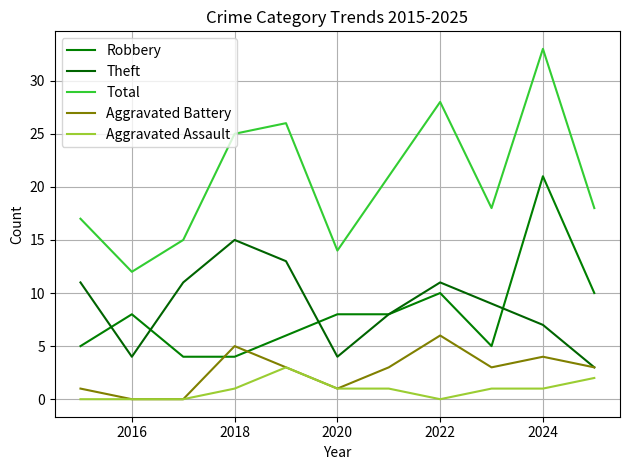

Where does the Aggravated Battery series first go above 3?

2018